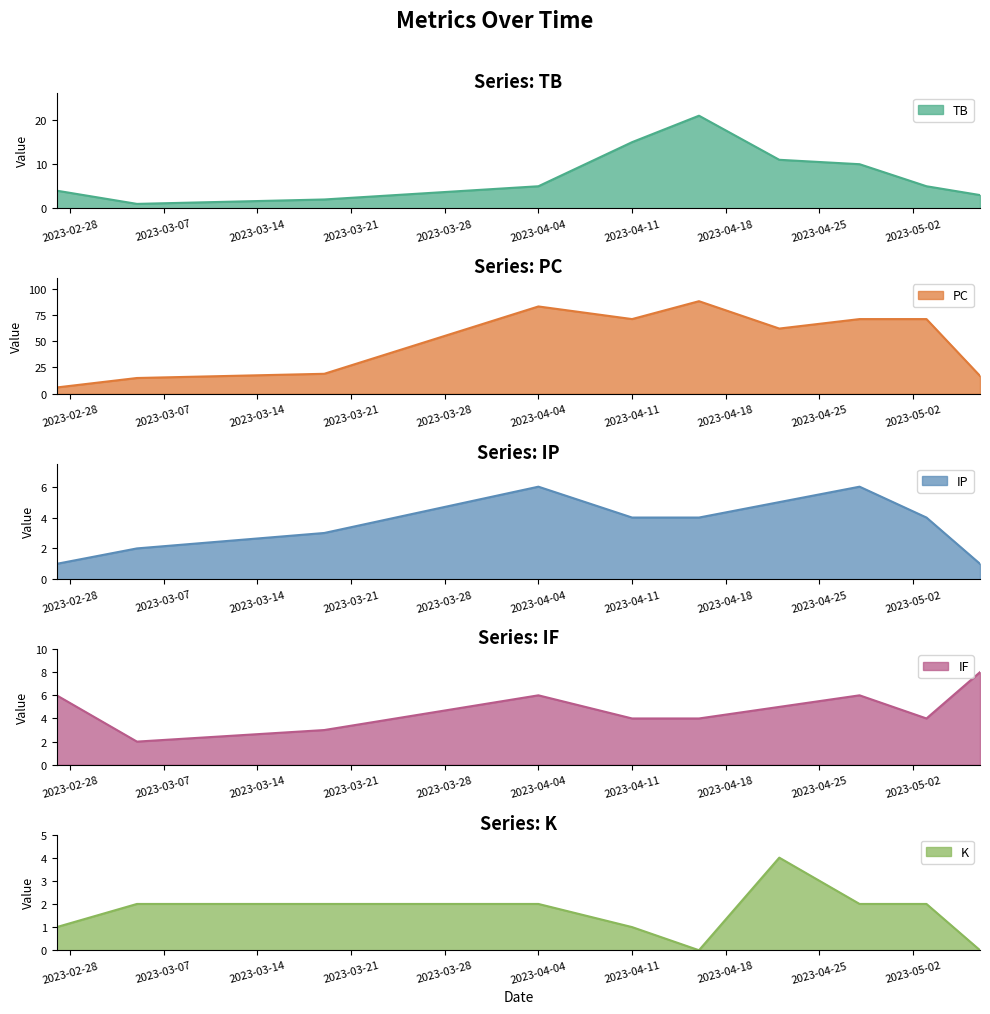

Count the number of data series in this chart.

5